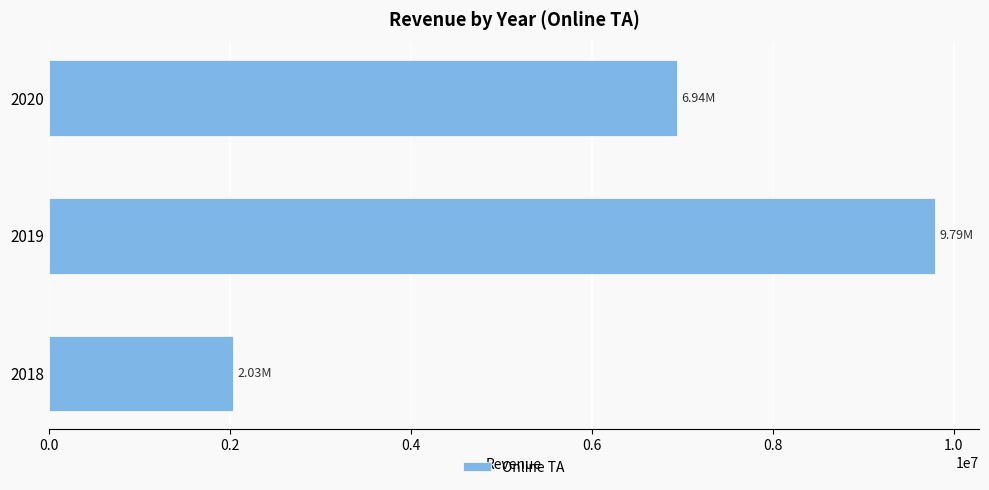

What is the sum of all values?

18762870.4